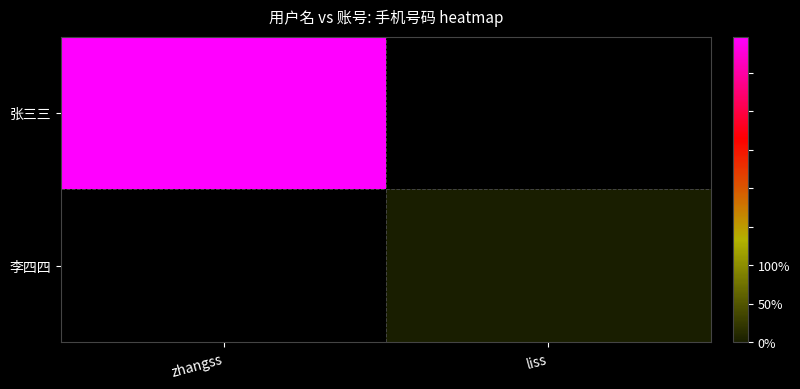

At how many categories does at least one series exceed 14595397366?

2